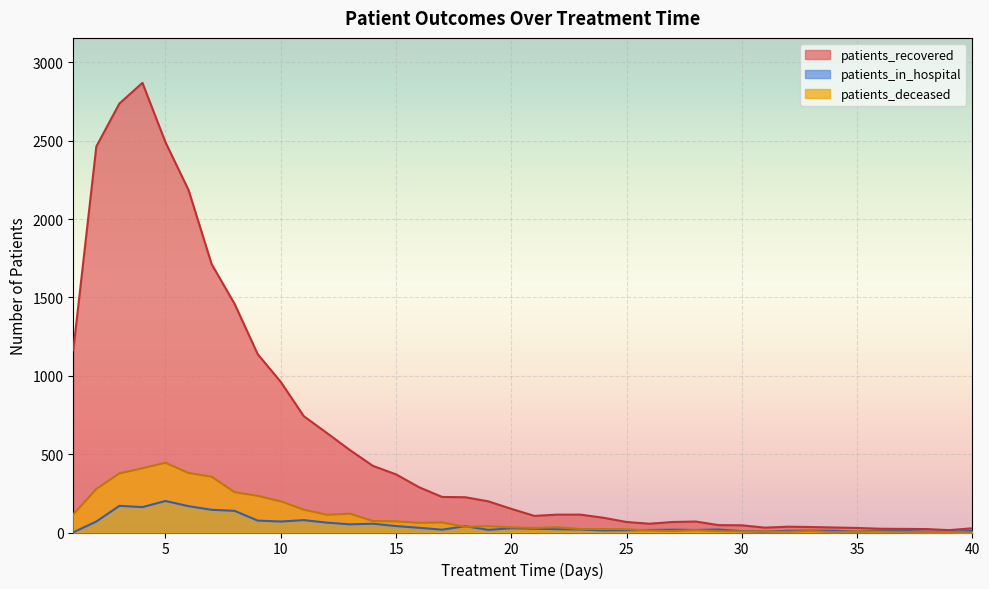

How many data points in patients_recovered are above 151?

19